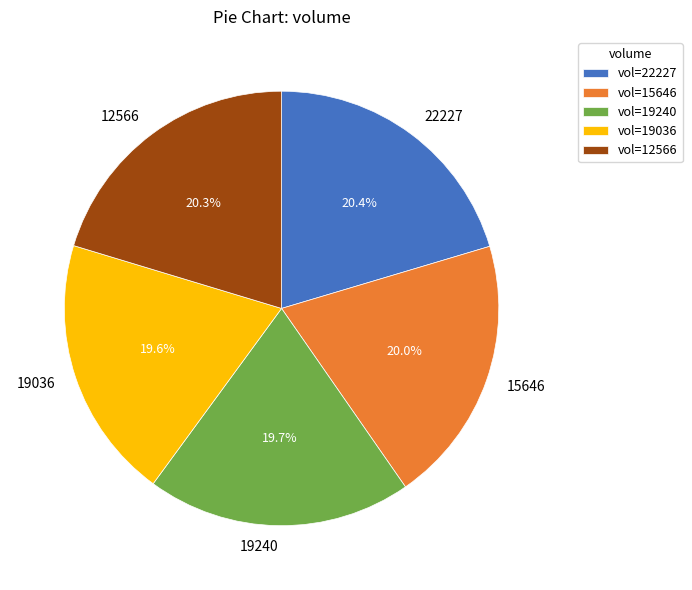

Is there a majority slice in this chart?

No